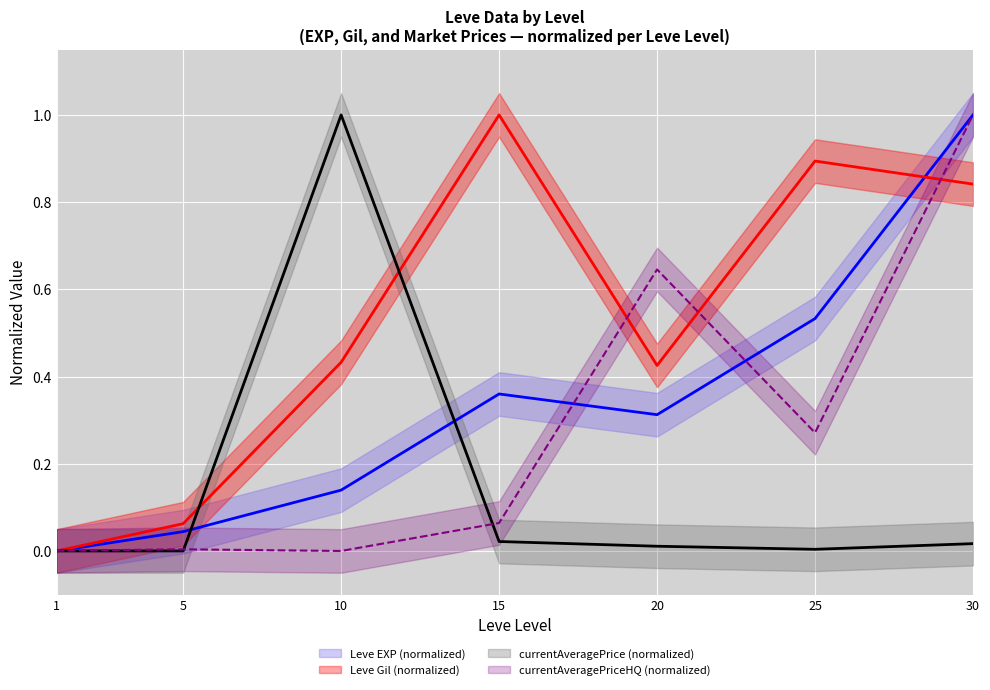

What is the difference between the highest and lowest values at 25?

0.9